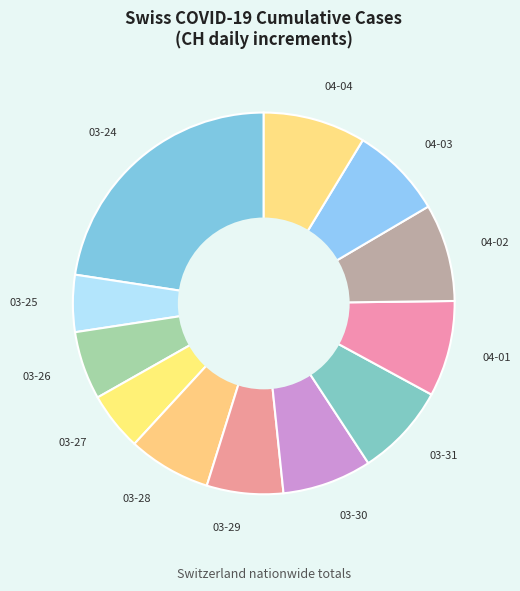

Is there any slice that represents more than half of the pie?

No